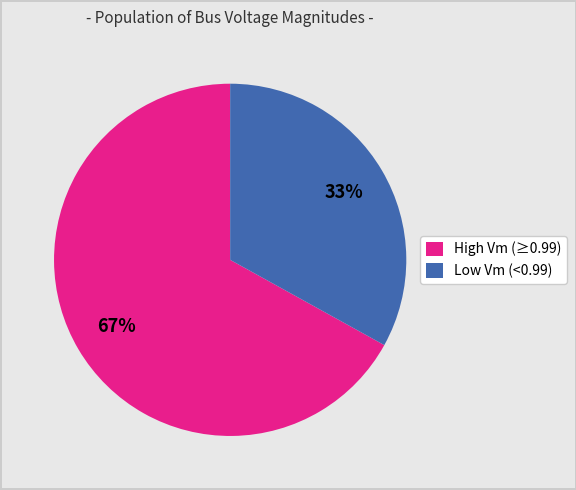

Is there any slice that represents more than half of the pie?

Yes